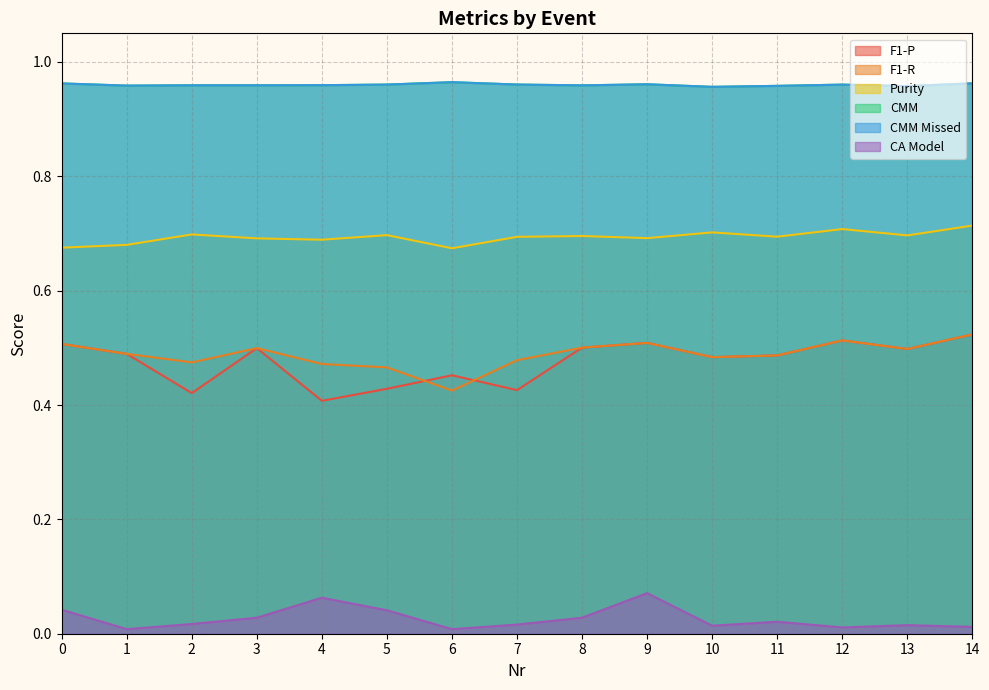

Rank the series by their maximum value, from lowest to highest.

CA Model, F1-P, F1-R, Purity, CMM, CMM Missed